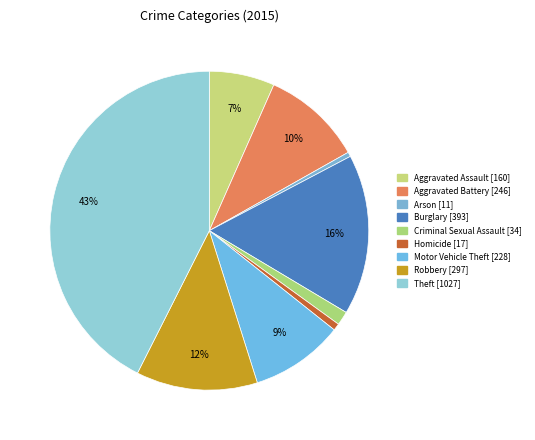

To the nearest percent, what percentage of the pie is Aggravated Battery?

10%